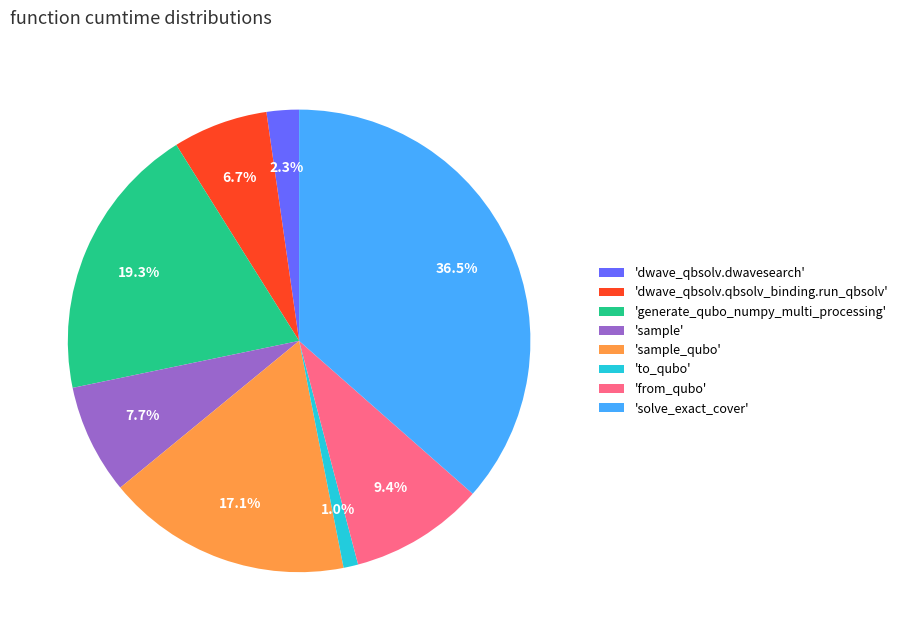

Between 'dwave_qbsolv.dwavesearch' and 'sample', which is larger?

'sample'